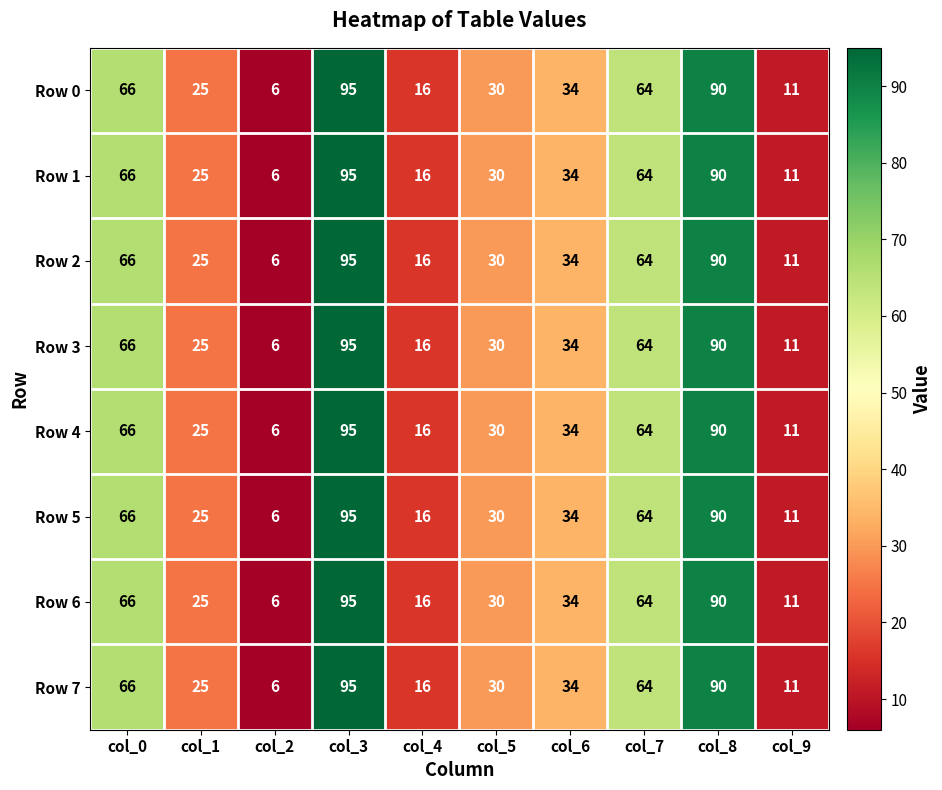

At which category does the chart reach its minimum across all series?

col_2